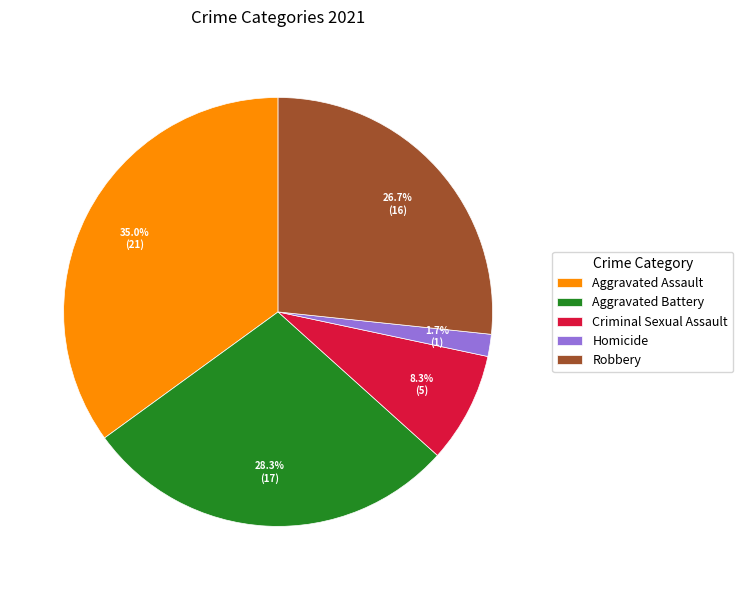

Does Aggravated Battery account for over 50% of the chart?

No